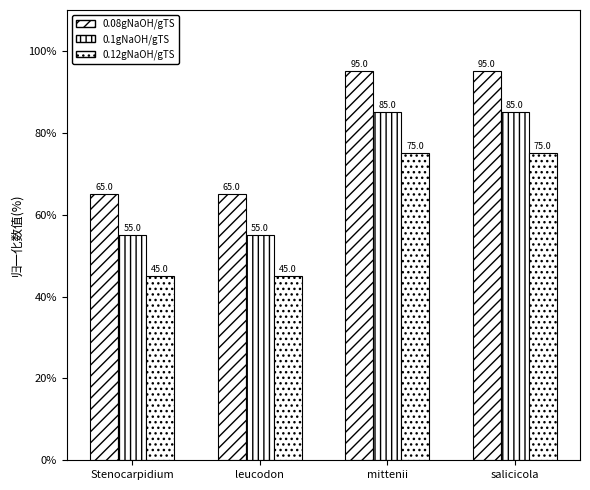

True or false: 0.1gNaOH/gTS has a value of 85 at mittenii.

True